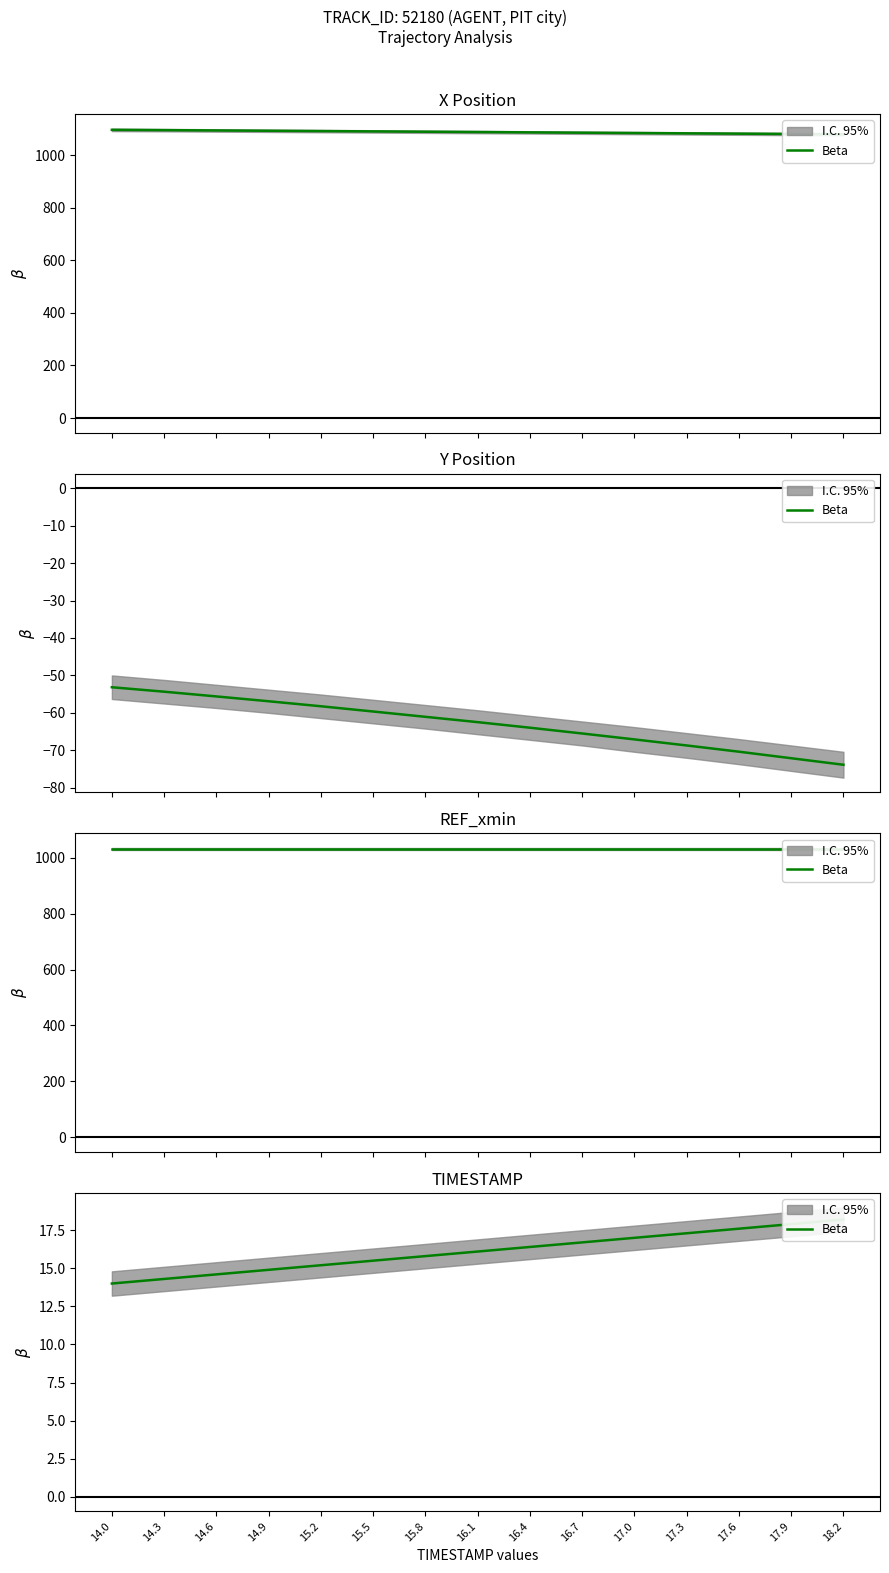

What is the average value?

16.1